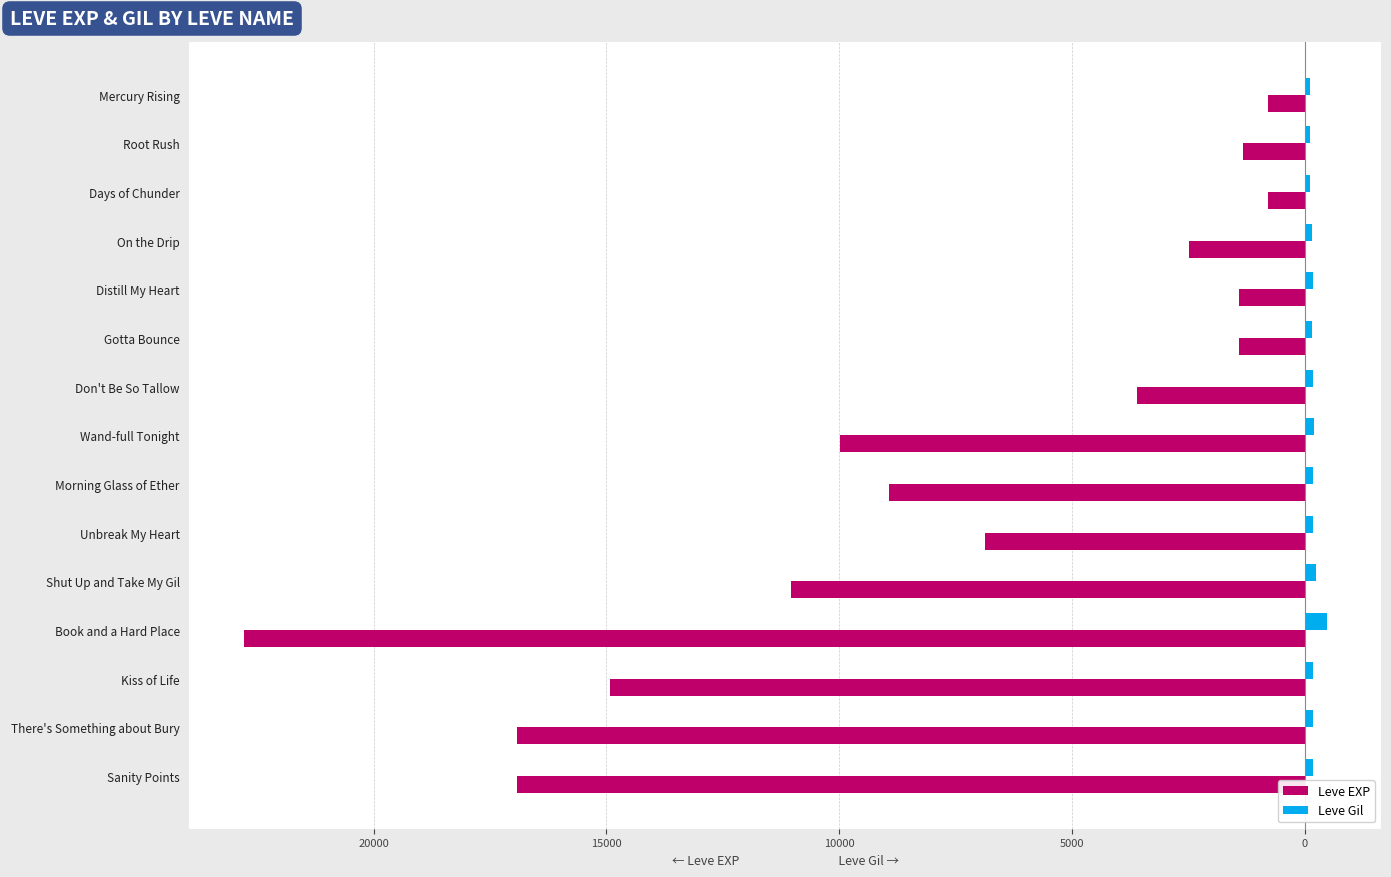

What are all the series names shown in the legend?

Leve EXP, Leve Gil